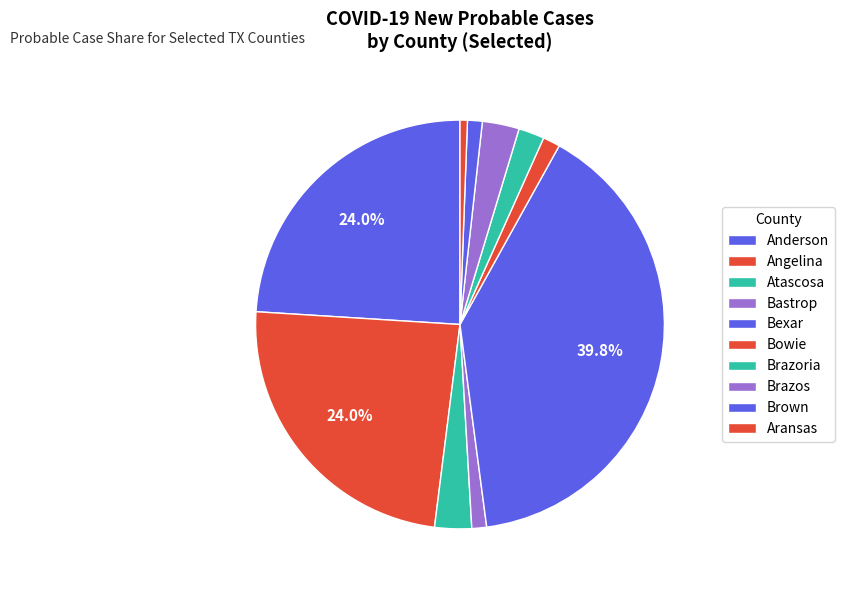

Count the number of slices in the pie.

10